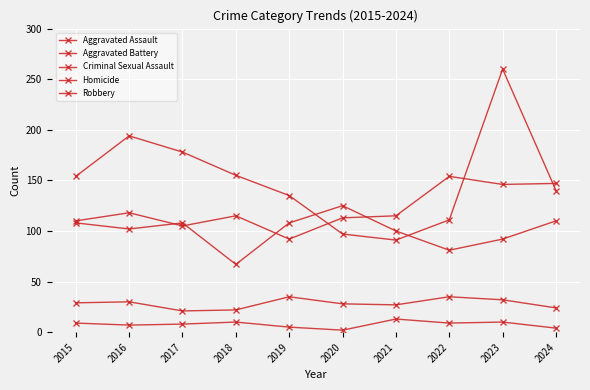

True or false: Robbery has more than 2 interior local peaks.

False